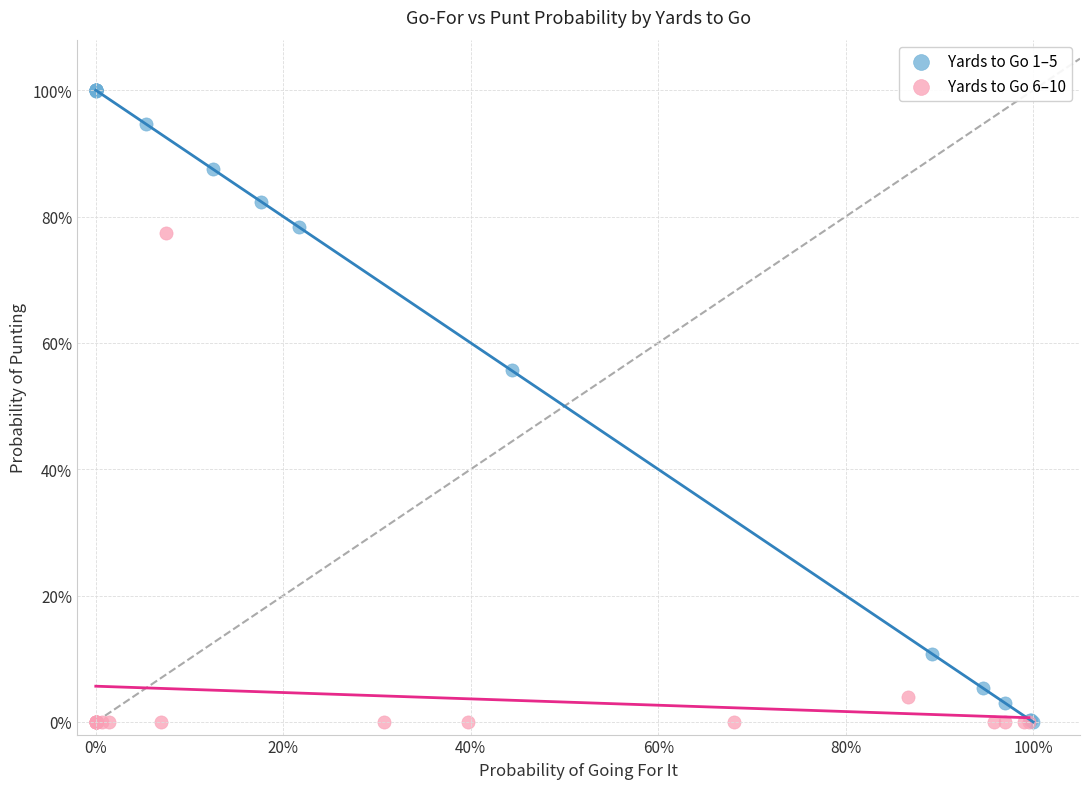

Which series contains the highest Y value?

Yards to Go 1–5